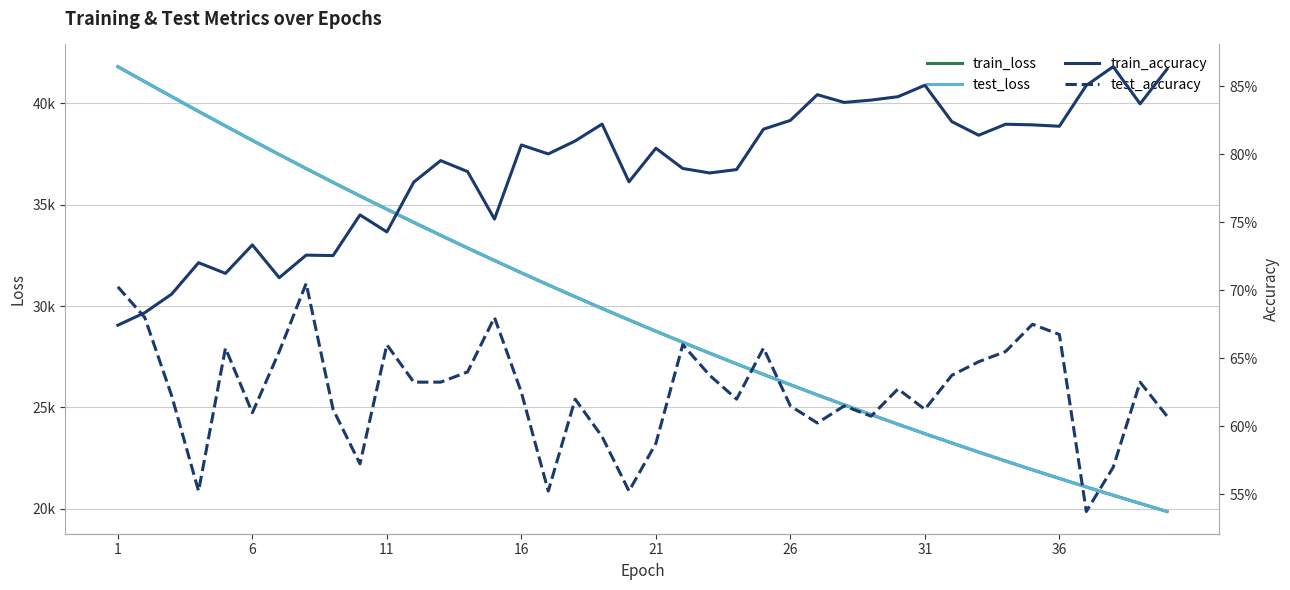

True or false: train_loss has more than 1 interior local peaks.

False